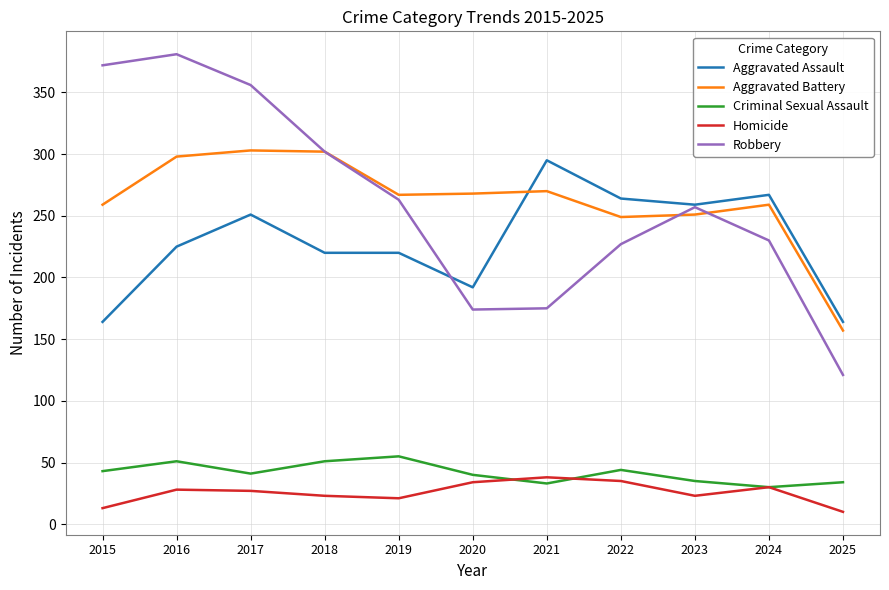

What is the approximate value of Robbery at 2015?

372